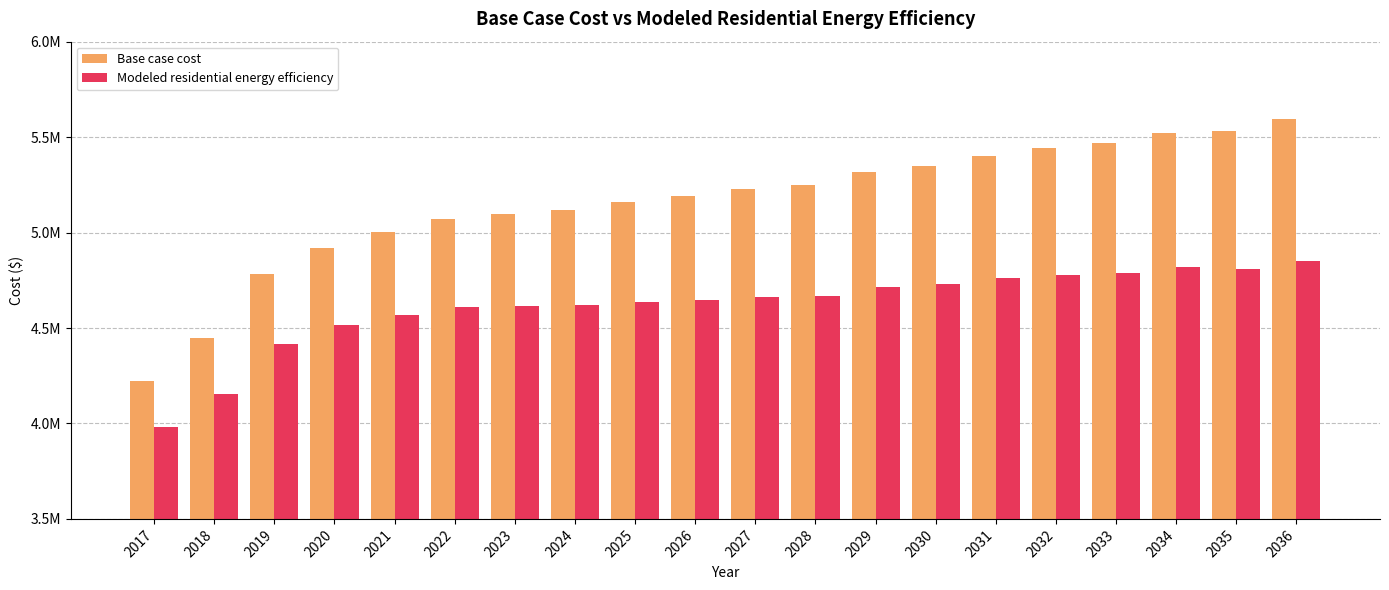

Reading right to left, extract all data points from this chart.

Base case cost: 5593158.2	5531544.3	5520629.1	5470841.8	5441481.9	5402633.3	5346640.6	5316075.1	5247427.0	5228490.8	5191840.1	5157626.0	5119692.6	5098803.0	5071157.1	5004816.8	4921738.3	4781540.3	4450189.3	4224652.0
Modeled residential energy efficiency: 4851299.2	4811091.4	4817119.6	4789101.8	4780152.1	4763453.9	4728261.5	4714056.4	4666617.7	4664460.9	4647901.2	4635547.7	4618155.2	4614944.6	4608311.2	4567869.8	4515582.5	4414168.8	4154359.2	3982063.5